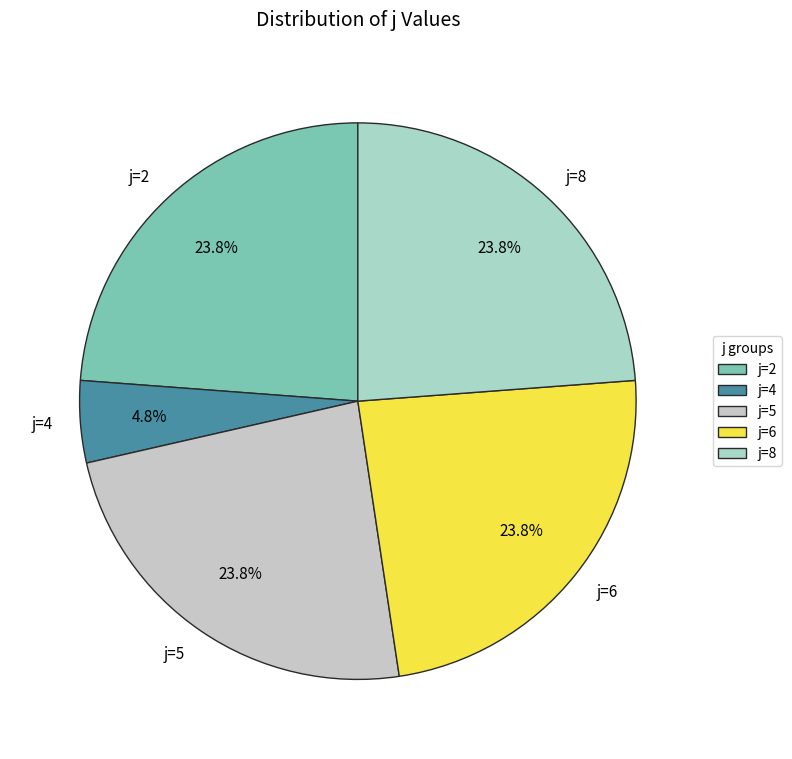

Is it true that j=4 is 11% of the pie?

False